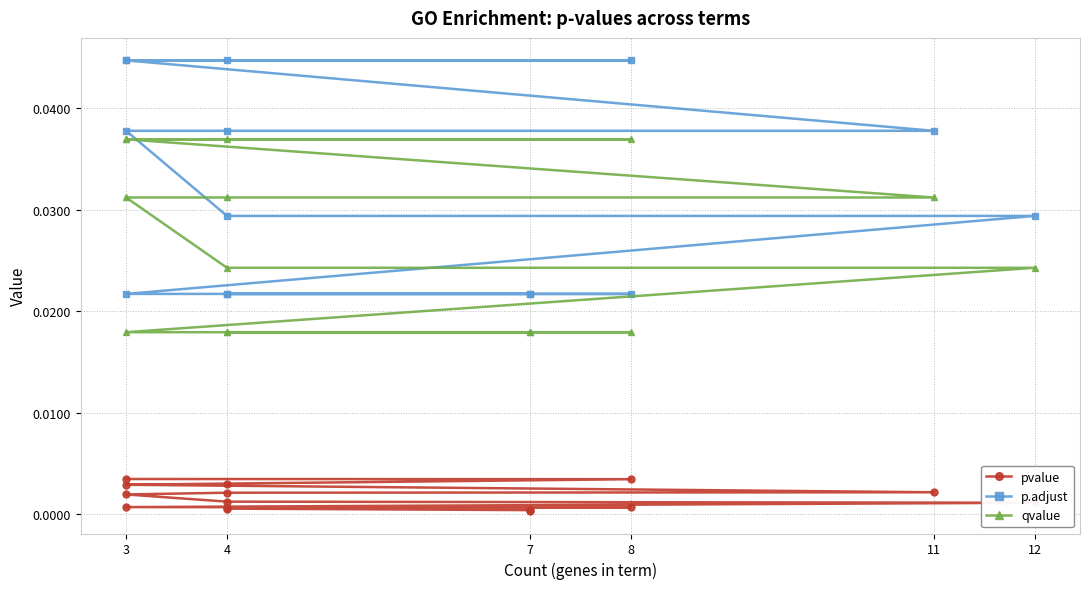

Does the chart have visible grid lines?

Yes